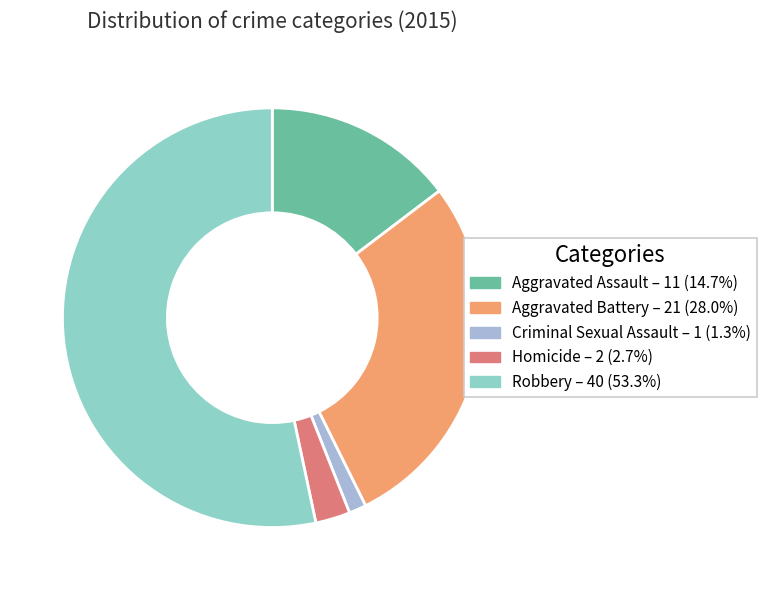

Which slice is the smallest?

Criminal Sexual Assault